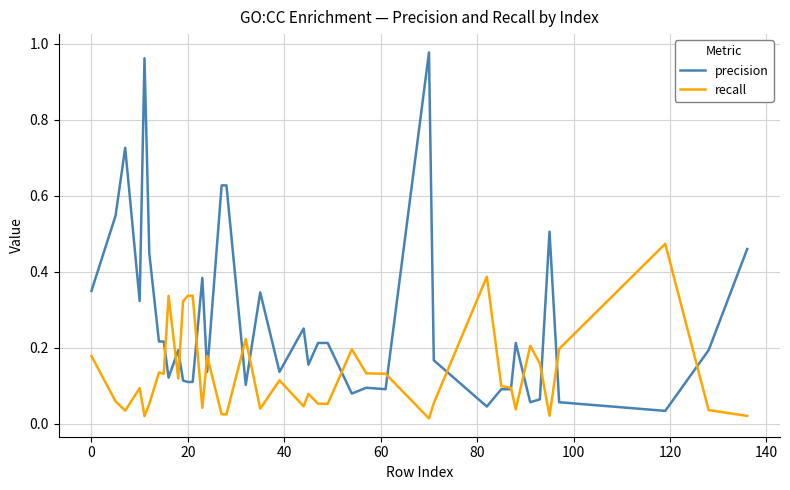

Which series has the largest range (max minus min)?

precision